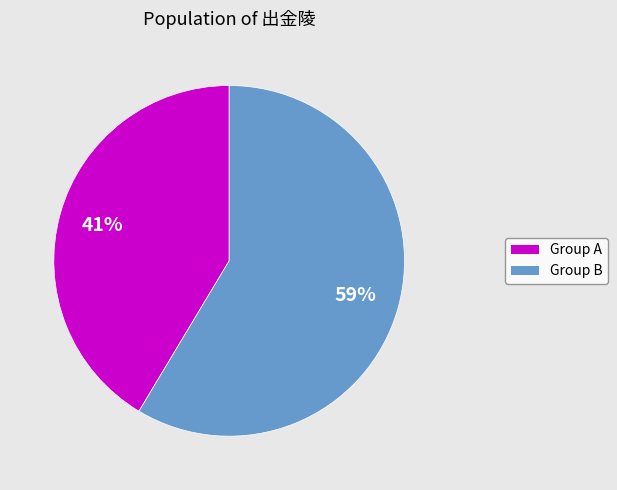

Is there a majority slice in this chart?

Yes